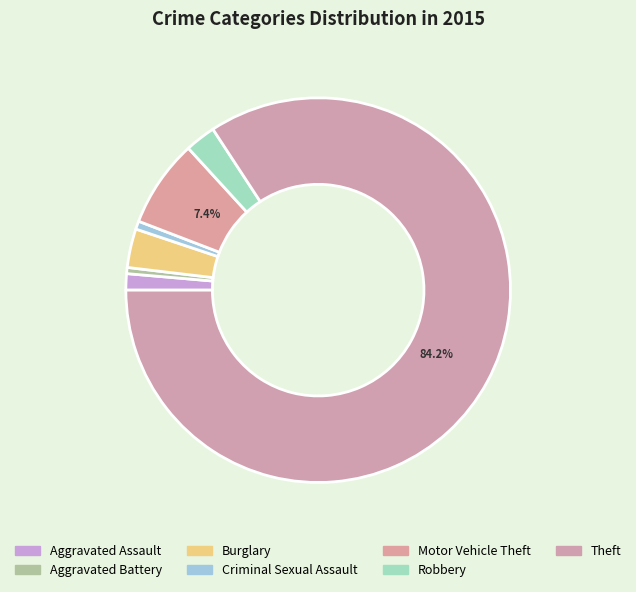

To the nearest percent, what is the difference between the largest and smallest slice percentages?

84%